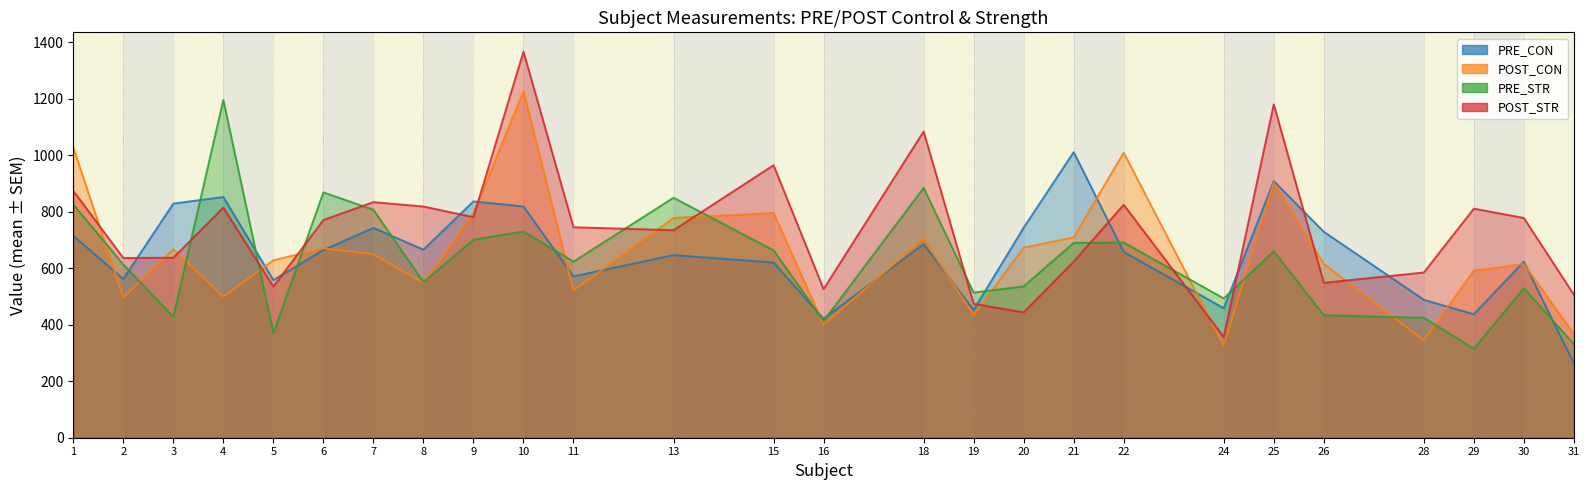

Reading left to right, list all the values displayed in this chart.

PRE_CON: 715.4	562.4	829.3	852.8	558.4	664.7	743.3	666.1	837.0	819.2	571.4	646.8	620.7	421.5	685.7	452.6	744.0	1011.6	658.1	458.6	908.9	729.6	488.6	437.3	623.6	262.9
POST_CON: 1028.3	496.7	667.2	499.4	628.6	670.7	649.9	548.4	795.9	1227.2	521.7	778.6	796.3	399.8	705.8	433.5	673.3	709.9	1009.9	326.4	904.0	616.0	344.9	592.0	614.9	367.3
PRE_STR: 826.4	613.4	428.1	1196.7	370.2	869.0	807.6	551.5	701.6	730.5	623.8	850.0	663.8	413.8	884.8	514.3	535.9	690.1	691.5	493.5	660.6	433.9	424.9	315.6	529.9	331.5
POST_STR: 874.8	636.6	637.5	815.2	535.3	771.2	834.5	819.0	781.4	1367.6	745.6	734.9	965.3	526.4	1084.8	474.5	443.8	623.7	825.2	356.9	1180.9	548.6	585.2	811.5	778.3	506.6